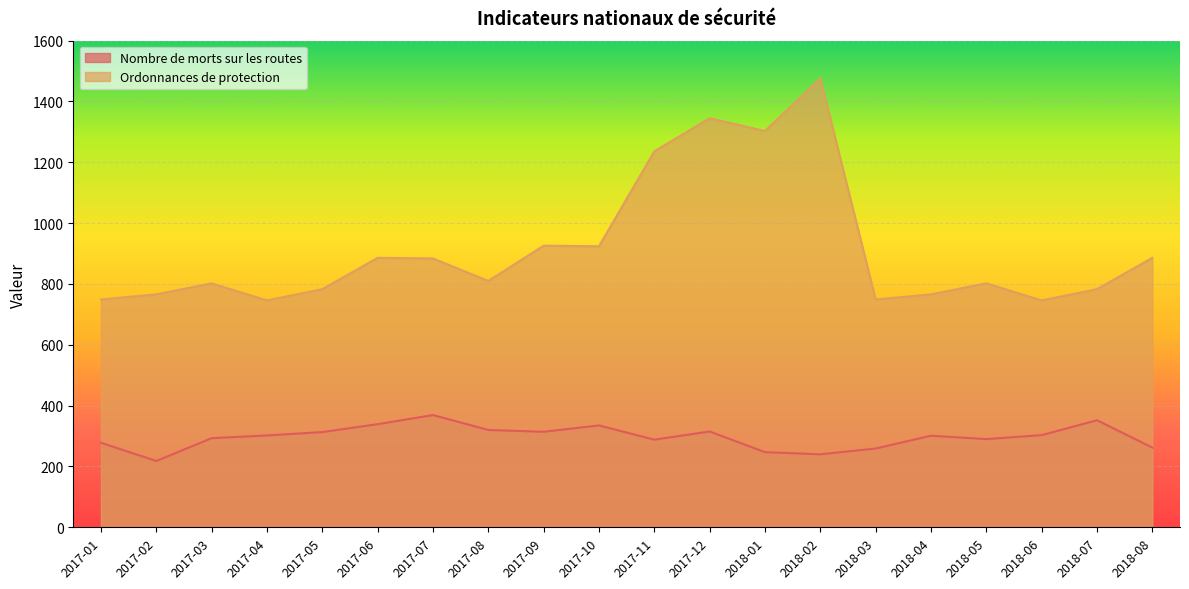

Reading left to right, what are all the values shown in this chart?

Nombre de morts sur les routes: 2017-01=278	2017-02=218	2017-03=293	2017-04=302	2017-05=313	2017-06=339	2017-07=369	2017-08=320	2017-09=314	2017-10=335	2017-11=288	2017-12=315	2018-01=247	2018-02=240	2018-03=259	2018-04=301	2018-05=290	2018-06=303	2018-07=352	2018-08=262
Ordonnances de protection: 2017-01=749	2017-02=766	2017-03=802	2017-04=746	2017-05=783	2017-06=886	2017-07=884	2017-08=810	2017-09=926	2017-10=924	2017-11=1236	2017-12=1345	2018-01=1303	2018-02=1476	2018-03=749	2018-04=766	2018-05=802	2018-06=746	2018-07=783	2018-08=886